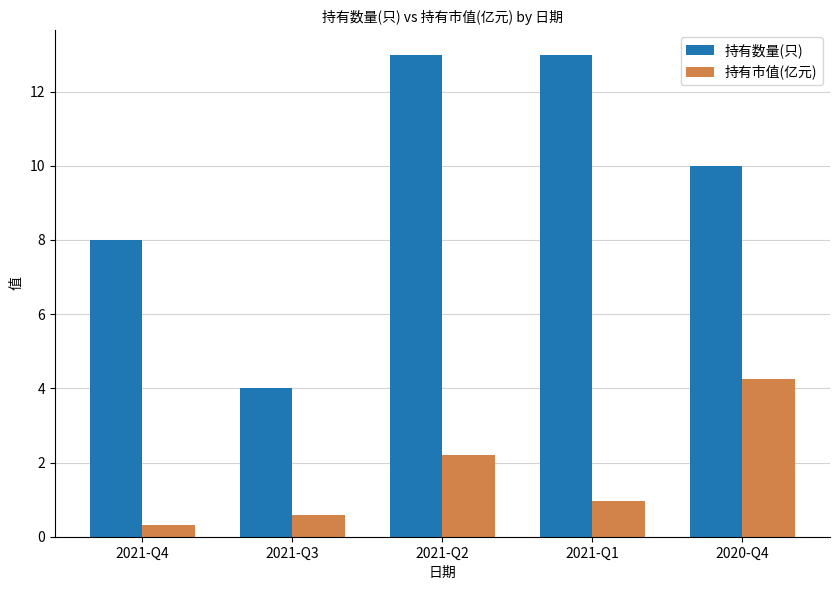

List the series in order of their peak value, lowest first.

持有市值(亿元), 持有数量(只)